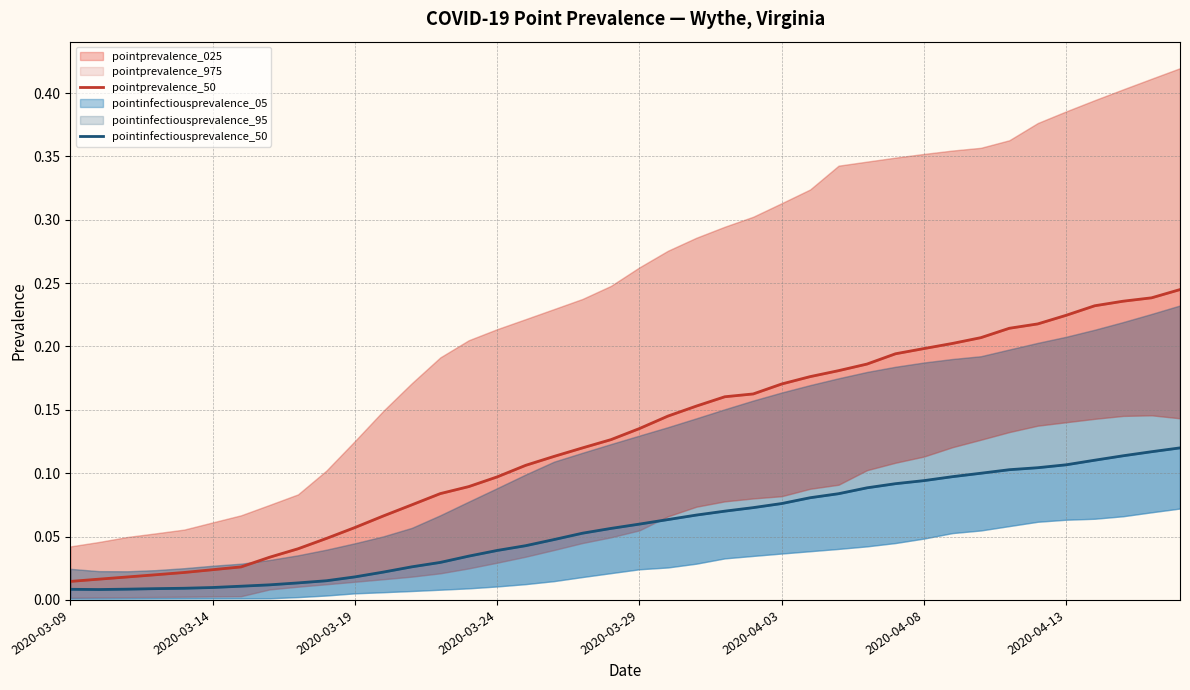

Between 8 and 16, which is larger?

16